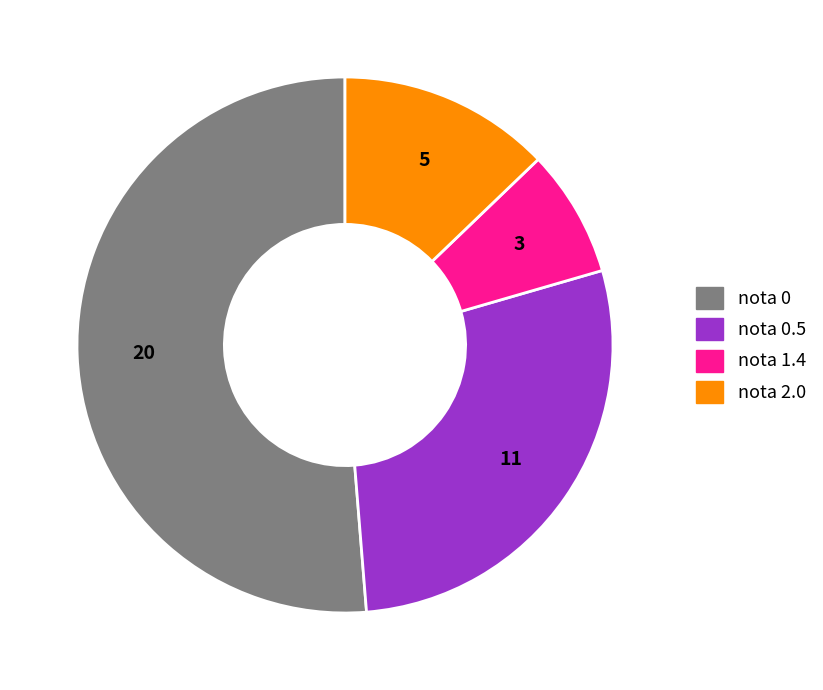

How many slices are in this pie chart?

4